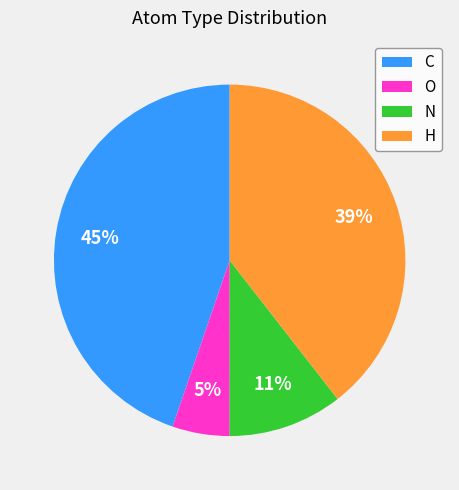

How many segments does this pie chart have?

4